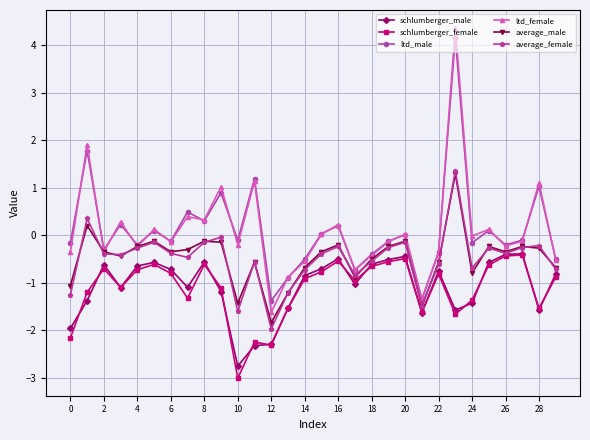

What is the value of the schlumberger_female point at the 19th from the left?

-0.7